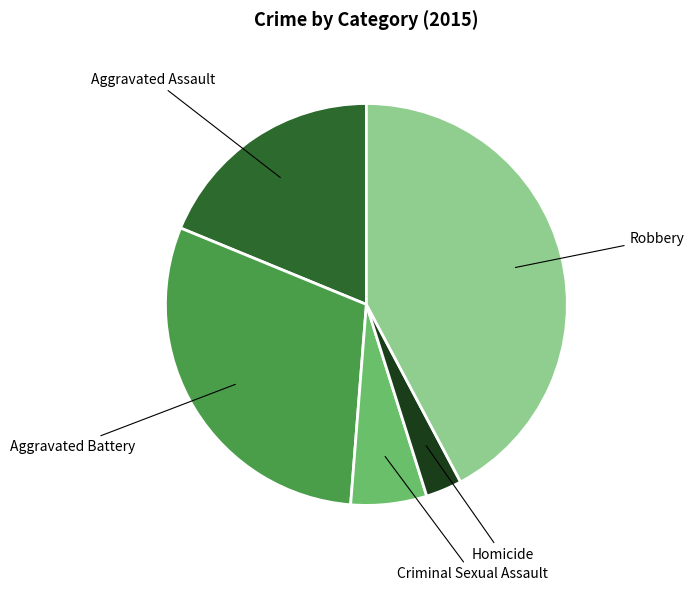

How many segments does this pie chart have?

5